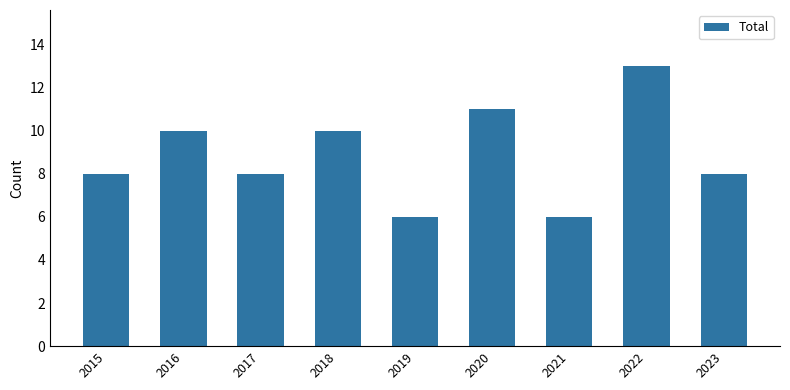

The value at 2021 is 6. True or false?

True